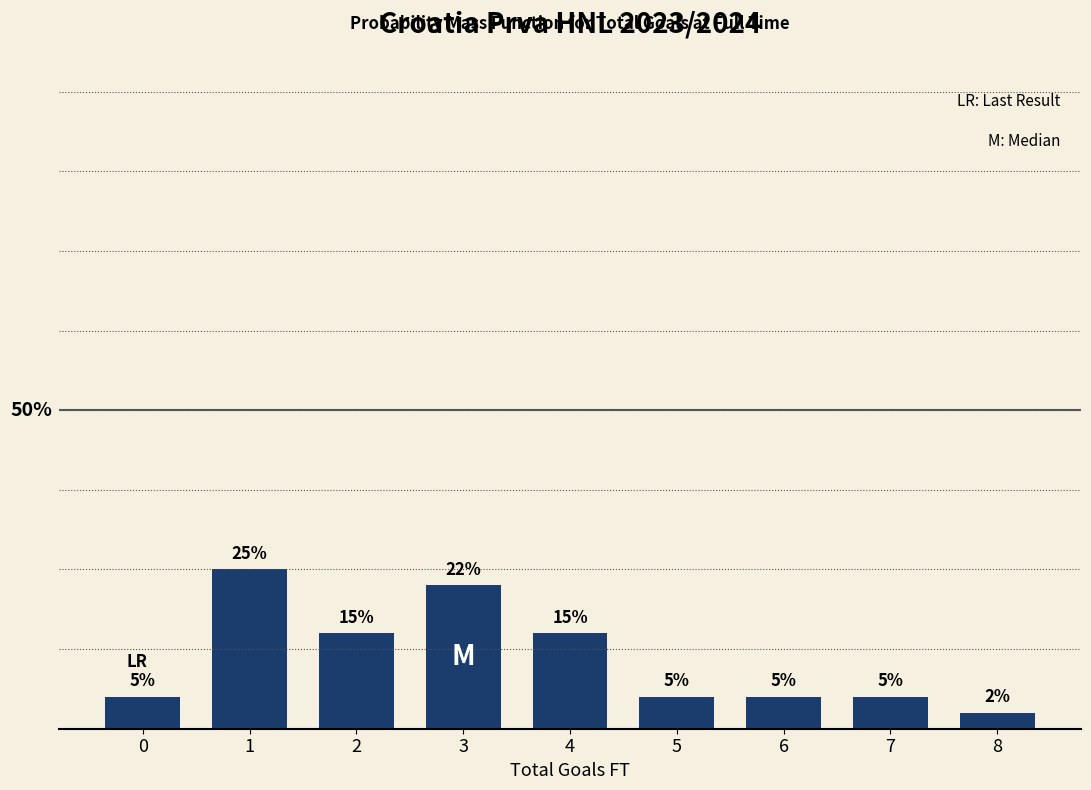

Does the chart contain any negative values?

No